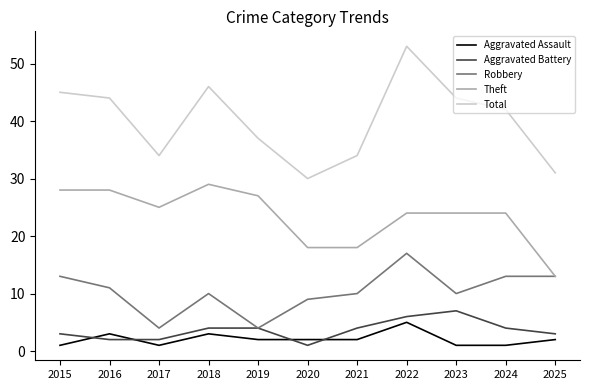

The Total series shows 34 at 2021. True or false?

True